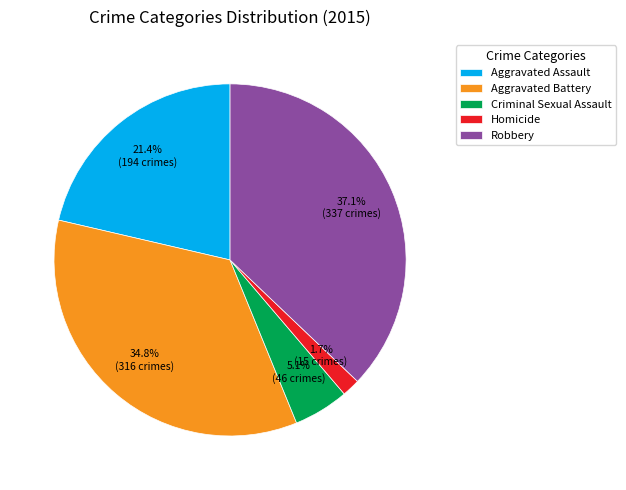

How many segments does this pie chart have?

5